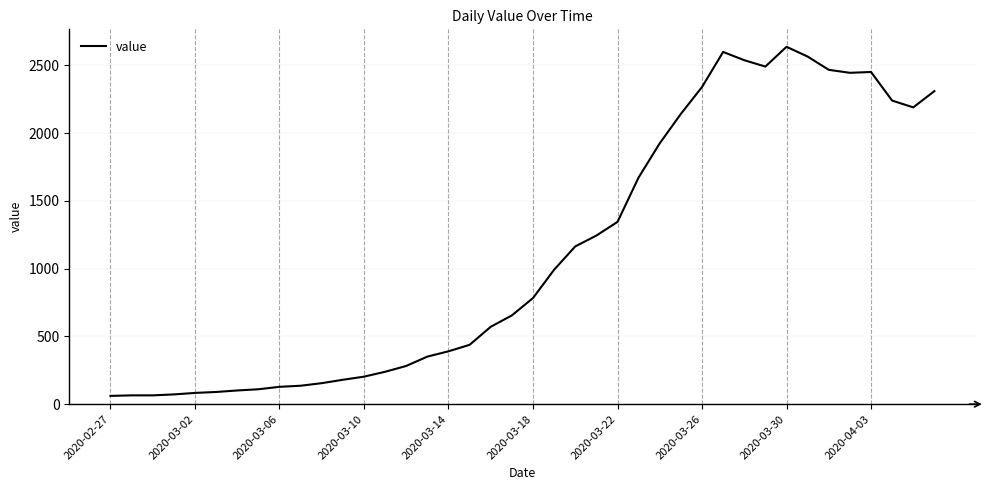

What is the difference between the maximum and minimum values?

2576